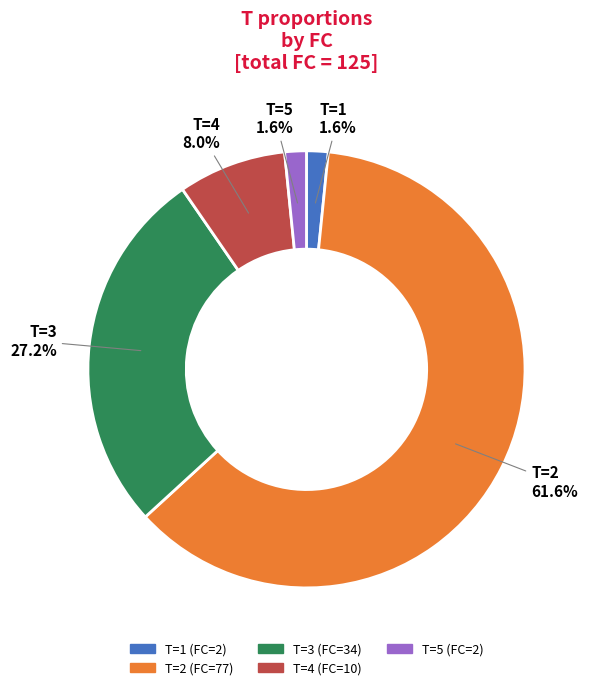

Which category has the biggest portion of the pie?

T=2 (FC=77)